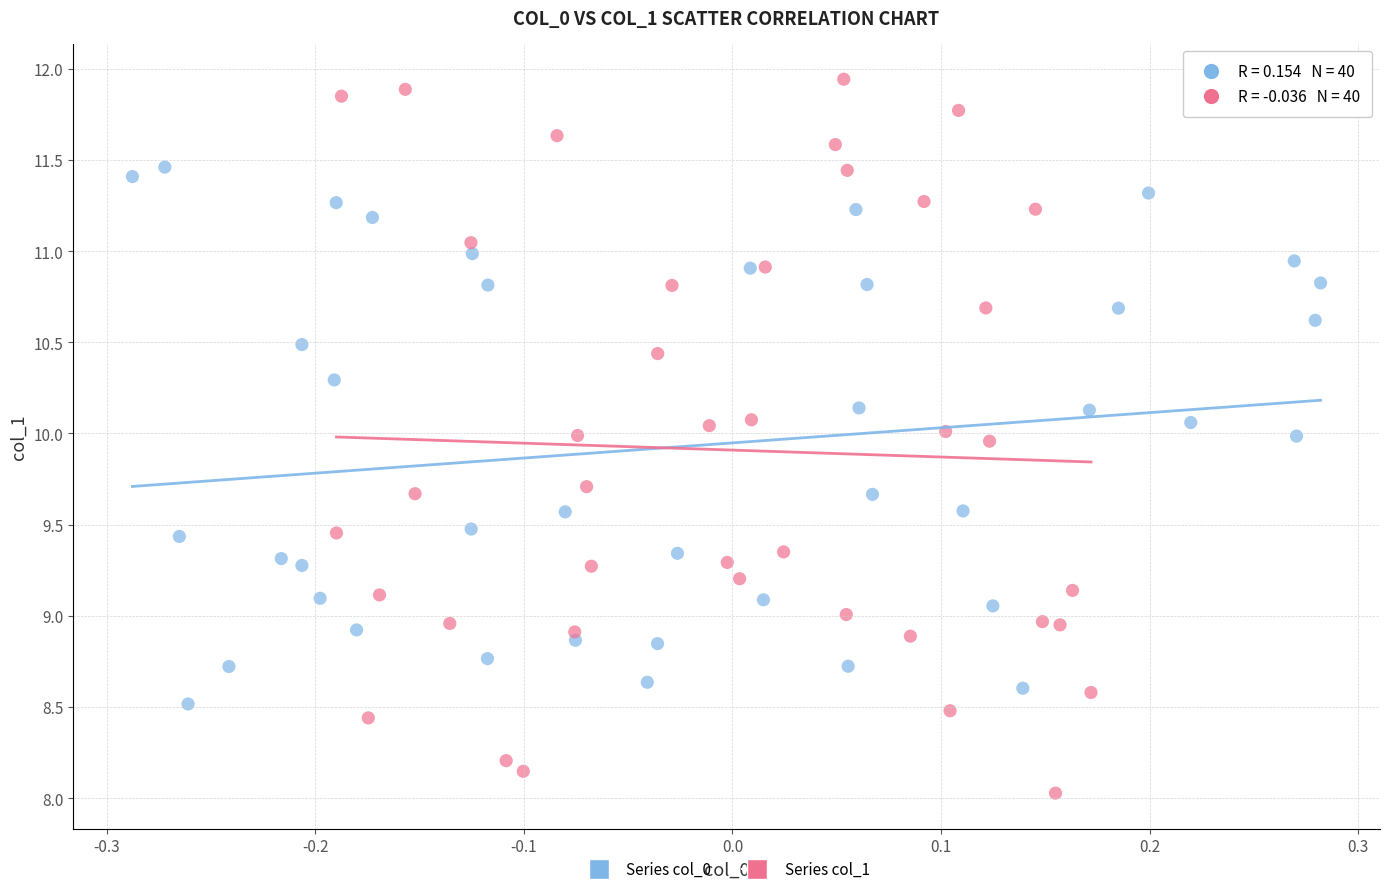

Which series has the widest spread of Y values?

Series col_1